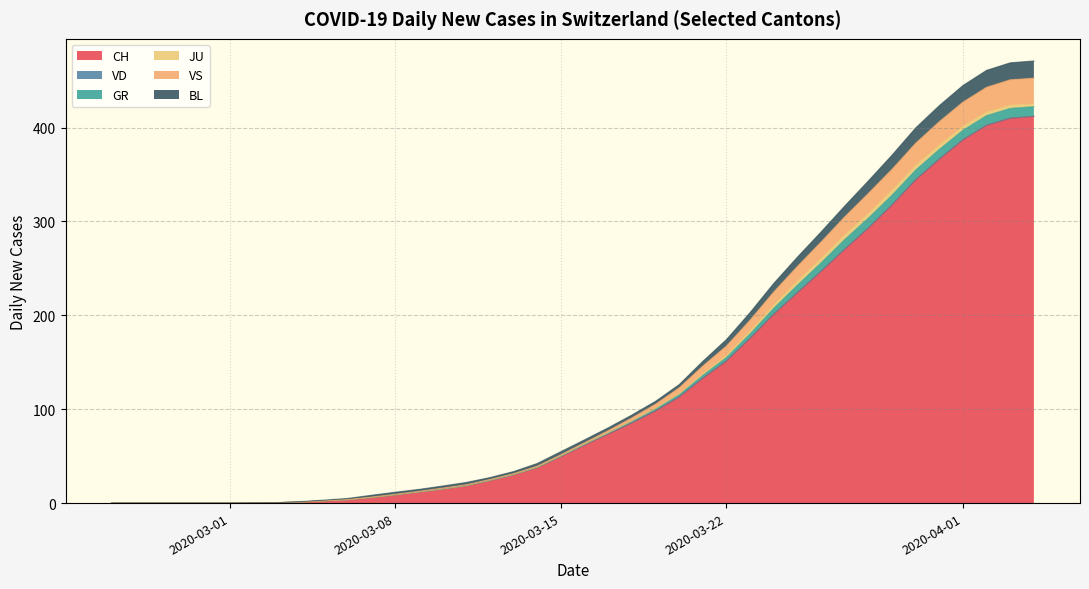

What is the highest value of the CH series?

412.0